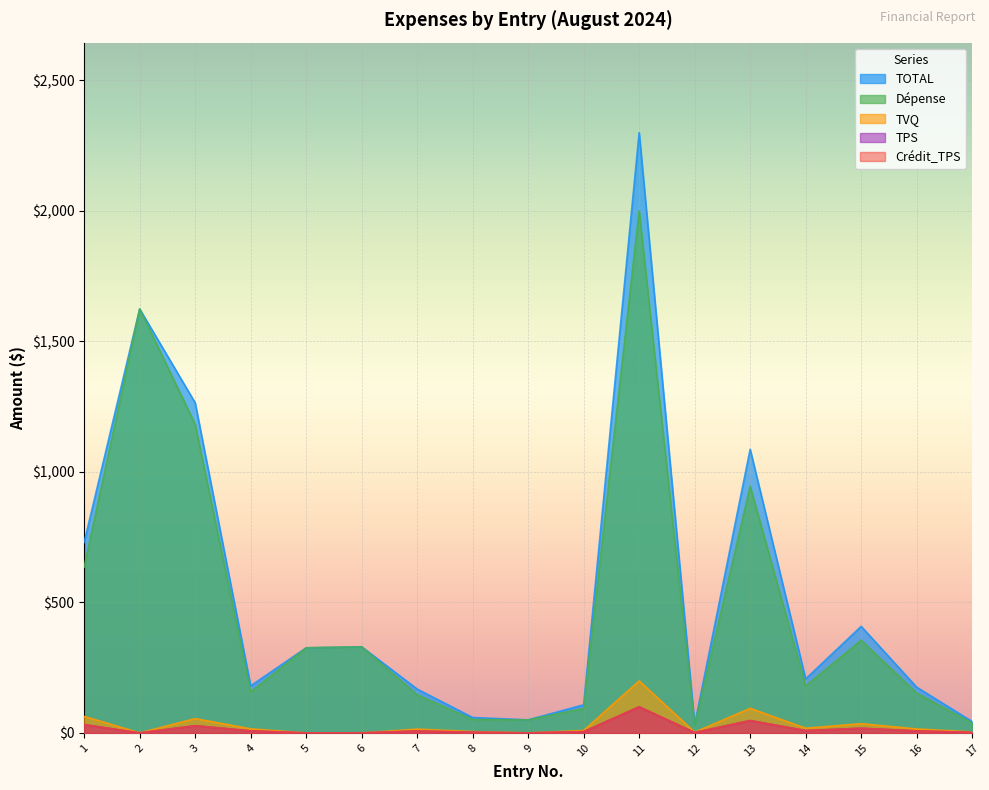

The value of TVQ at 8 is 9.2. True or false?

False